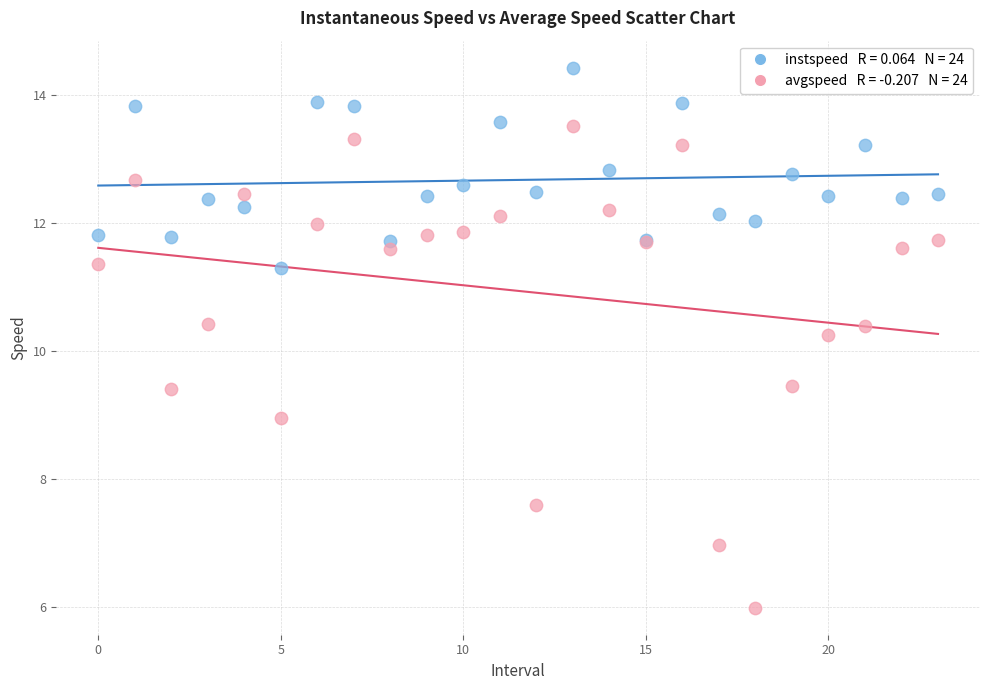

Across all series, what Y value is closest to 10?

10.3